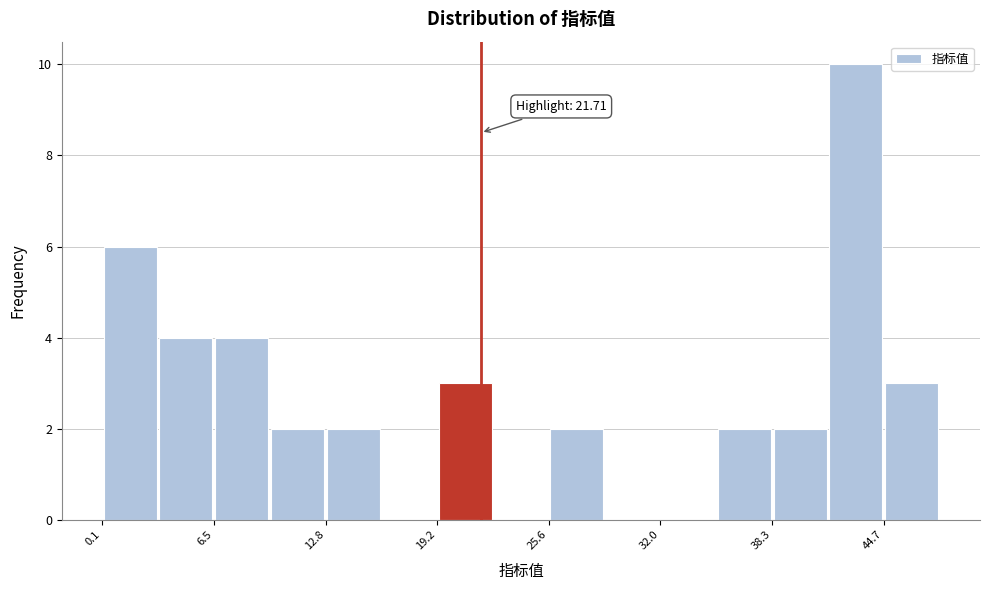

Around what value on the x-axis is the tallest bar? Give the approximate position of its centre, as read against the axis.

43